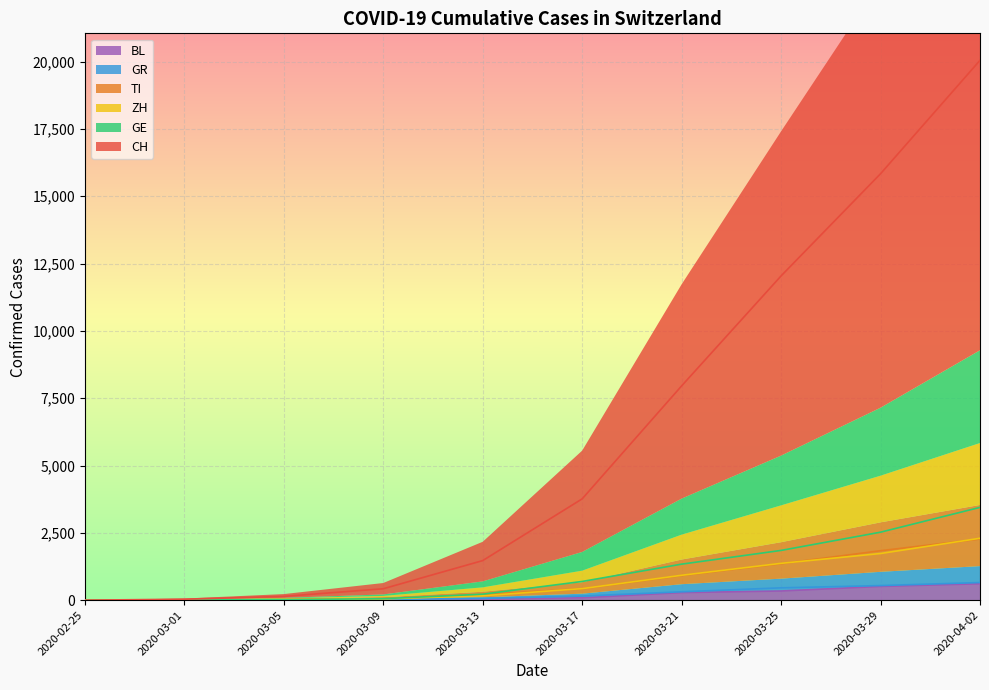

What is the average value of the CH series?

6172